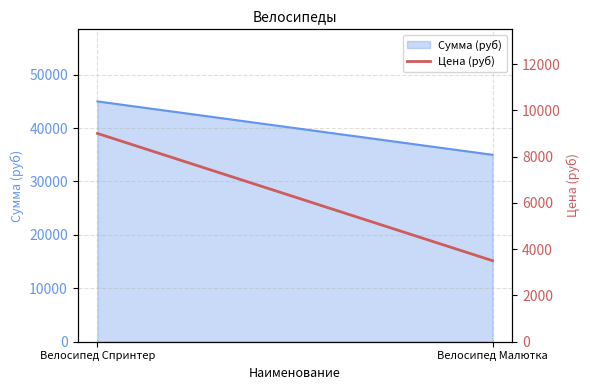

How many values are below 9000?

1